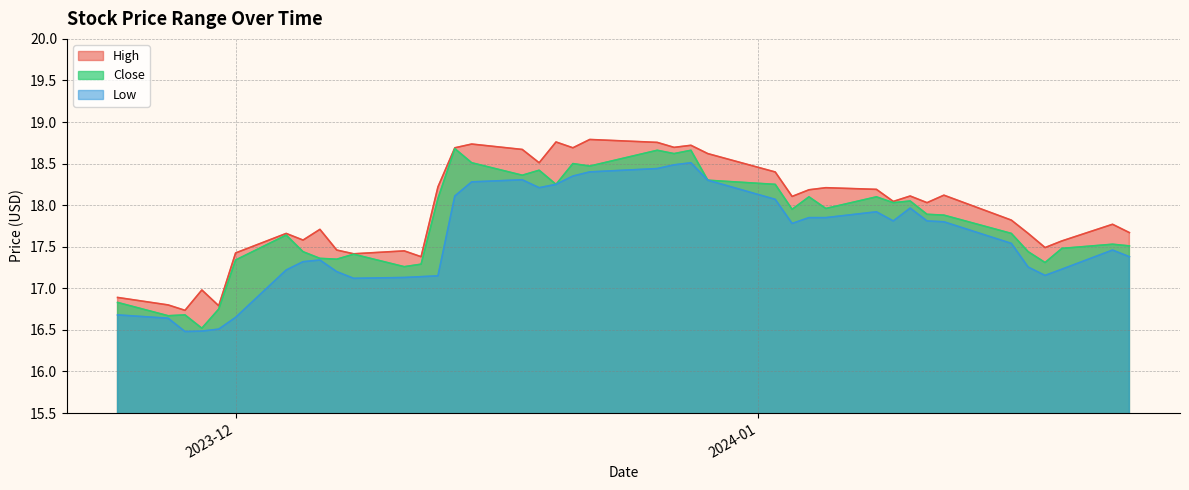

List the series in order of their overall mean, lowest first.

Low, Close, High